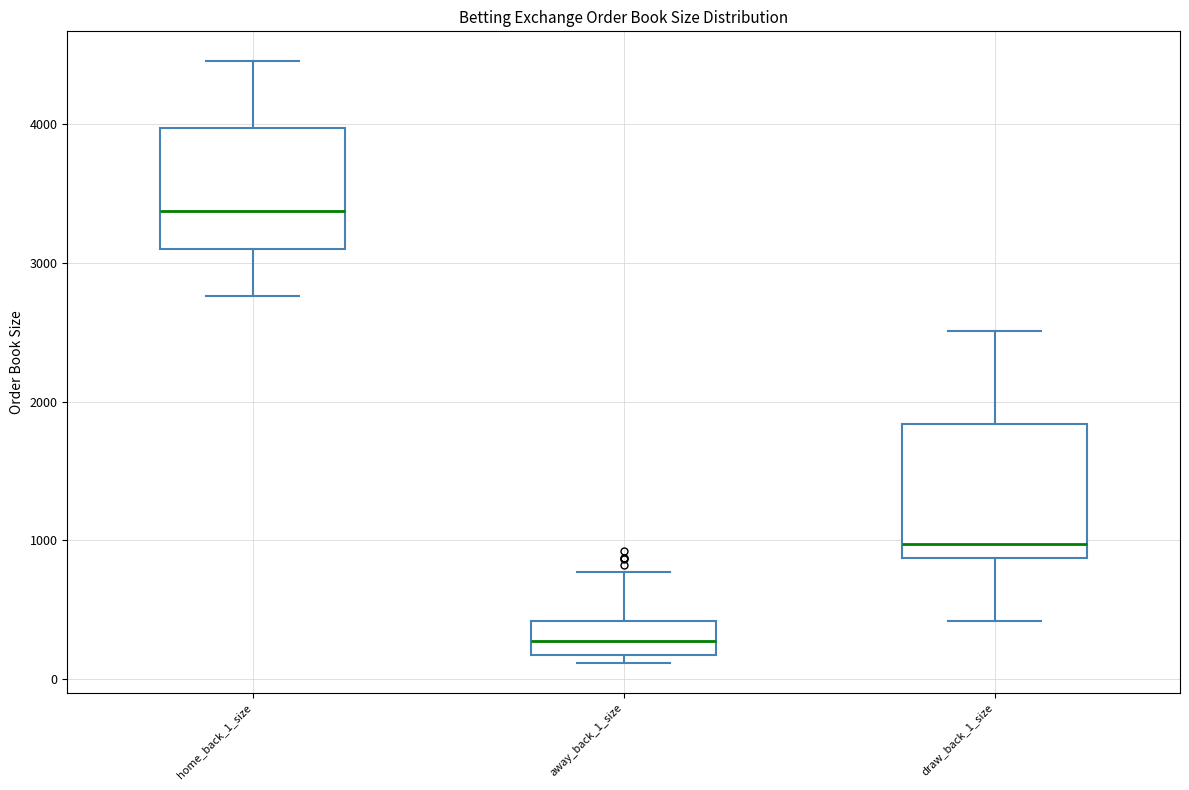

Reading left to right, read every box against the y-axis: the position of its median line, the range the box covers, and the ends of its whiskers. The values are not printed on the chart, so give them approximately, as read against the axis.

home_back_1_size: median 3400, box 3100 to 4000, whiskers 2800 to 4400
away_back_1_size: median 300, box 200 to 400, whiskers 100 to 800
draw_back_1_size: median 1000, box 900 to 1800, whiskers 400 to 2500